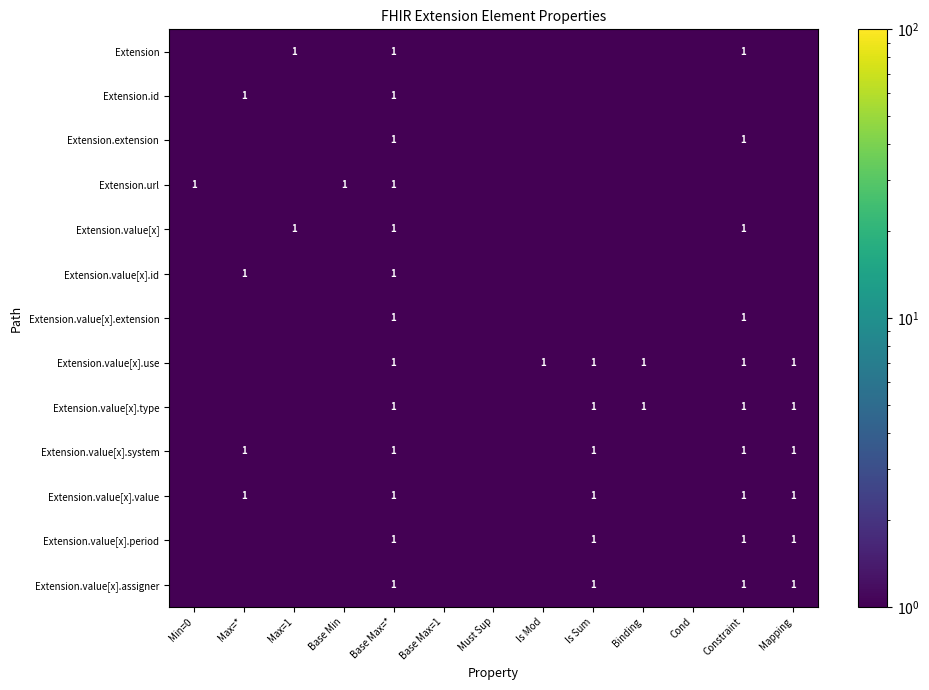

Is it true that Extension.extension equals 0.3 at Constraint?

False